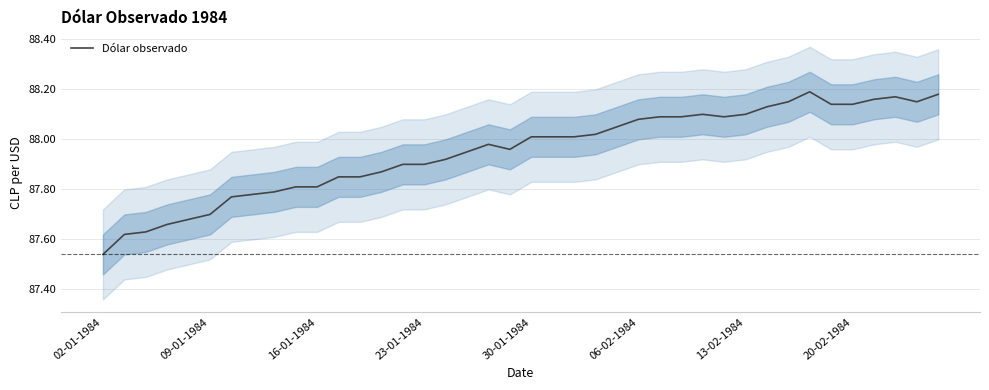

At which label is Dólar observado closest to 87?

02-01-1984